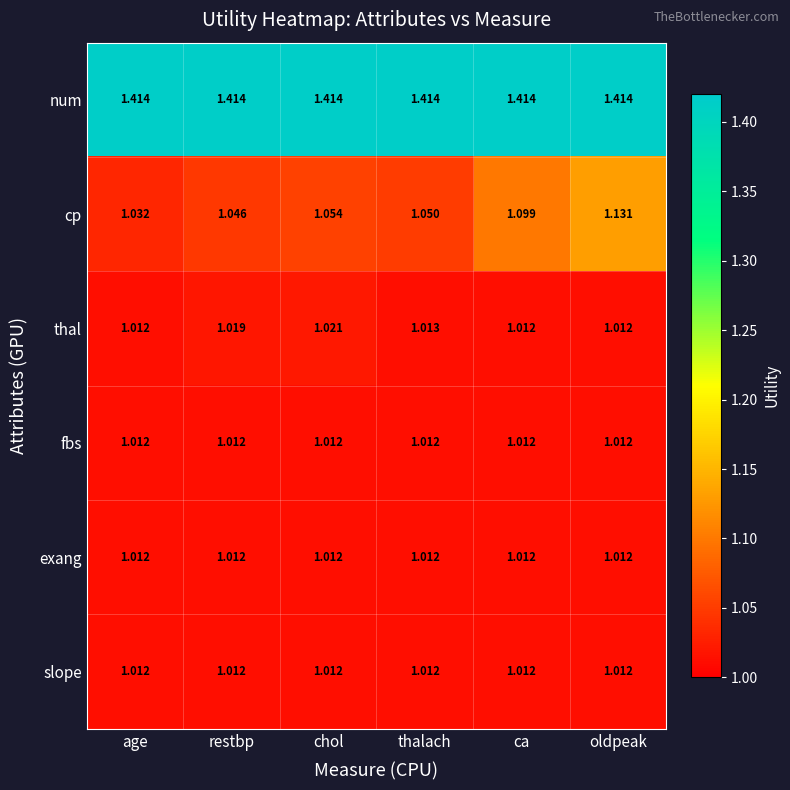

Which category has the lowest value in the cp series?

age